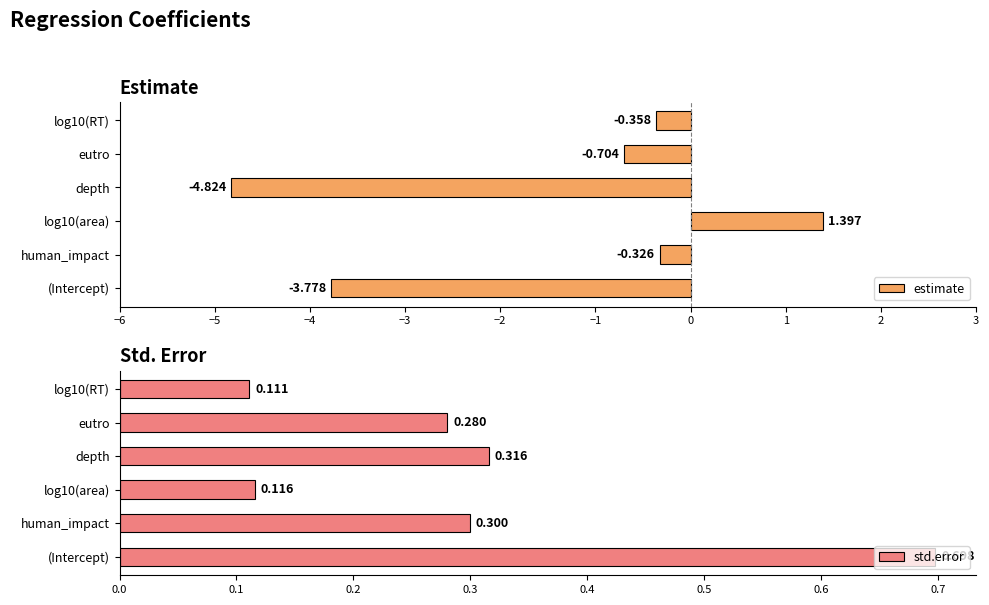

Where is estimate nearest to the value -1?

eutro